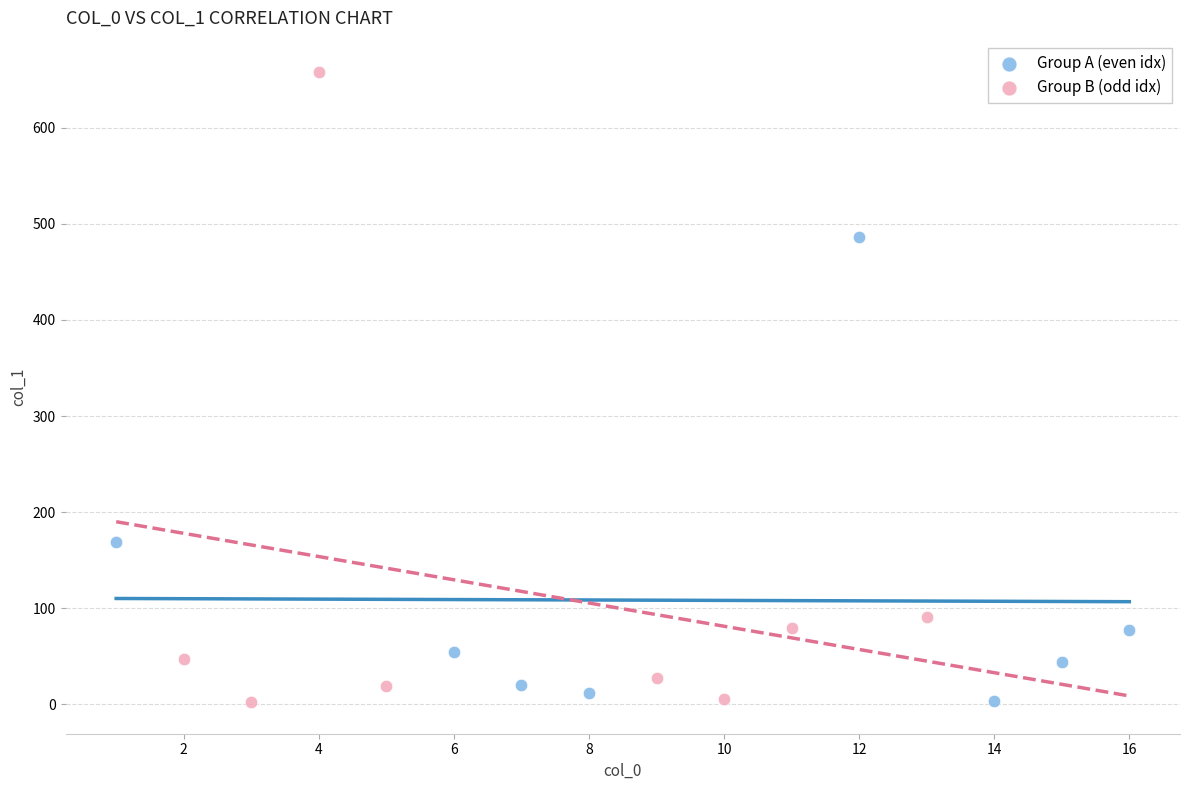

Which series has the largest Y range (max minus min)?

Group B (odd idx)